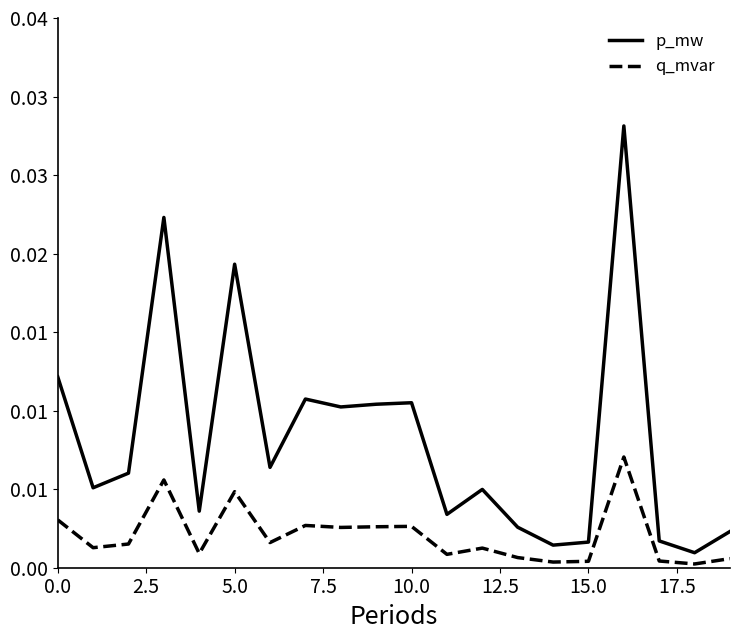

True or false: q_mvar and p_mw cross at least once.

False